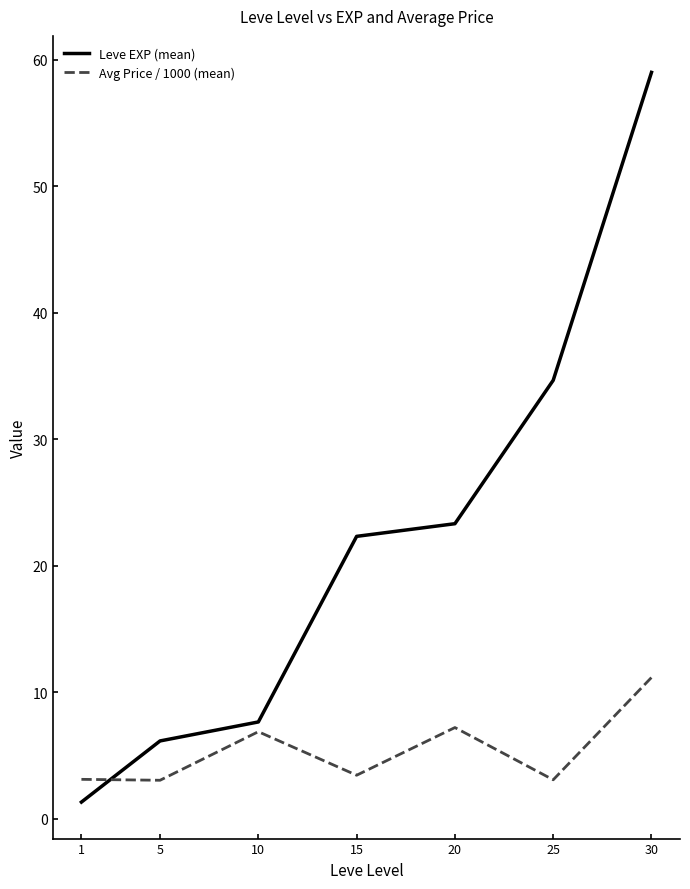

Reading left to right, transcribe all the data shown in this chart.

Leve EXP (mean): 1.3	6.2	7.7	22.3	23.3	34.7	59.0
Avg Price / 1000 (mean): 3.1	3.1	6.9	3.5	7.2	3.1	11.2